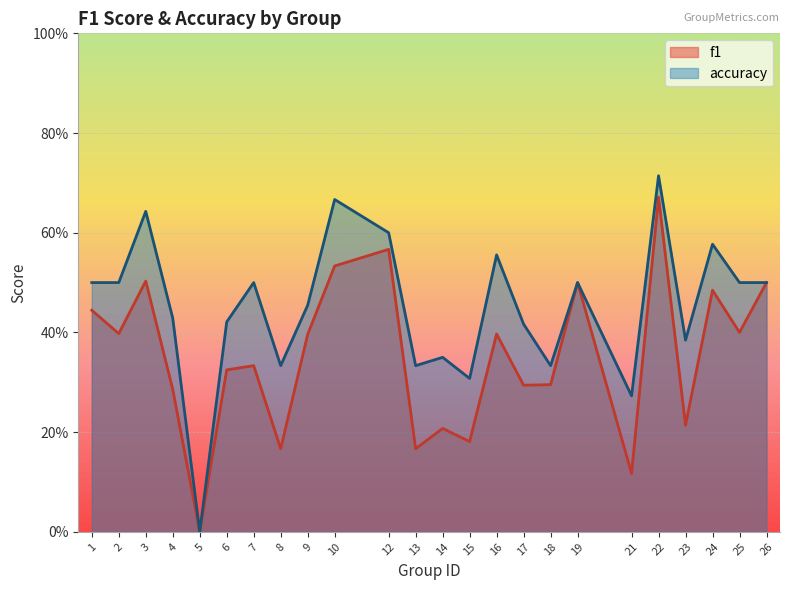

List the series in order of their overall mean, highest first.

accuracy, f1